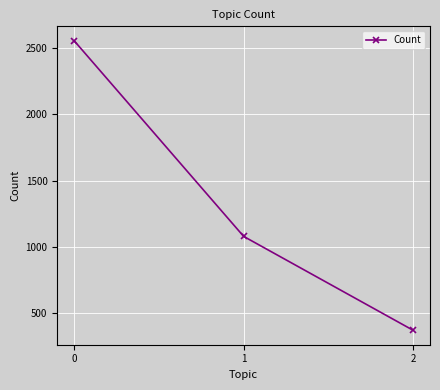

What is the average value?

1335